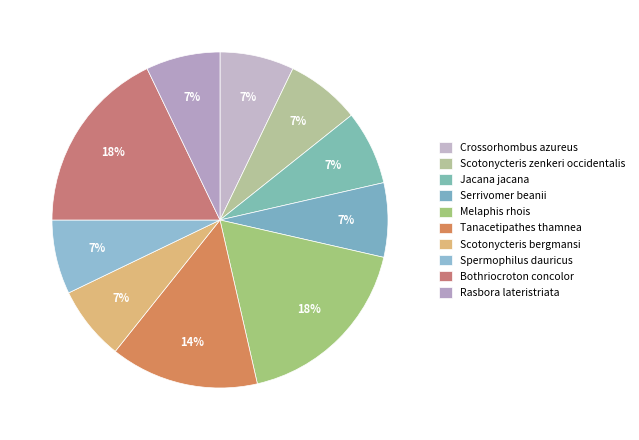

Combined, do Scotonycteris zenkeri occidentalis and Melaphis rhois account for over 50%?

No